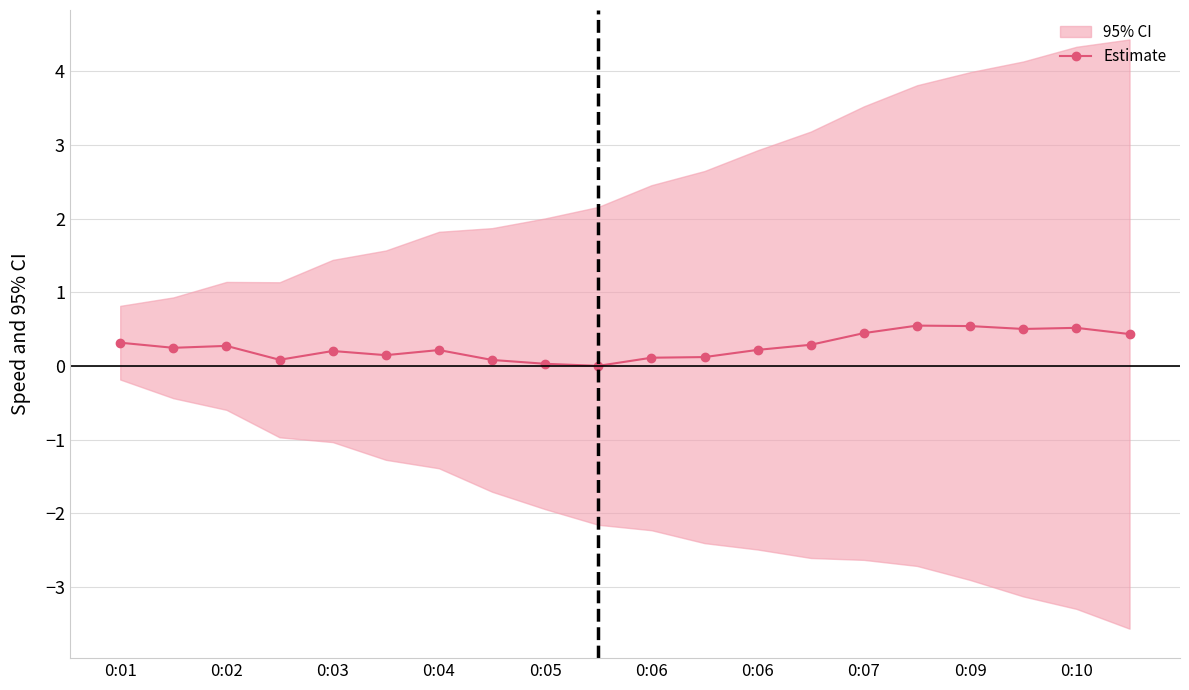

What is the average value?

0.3